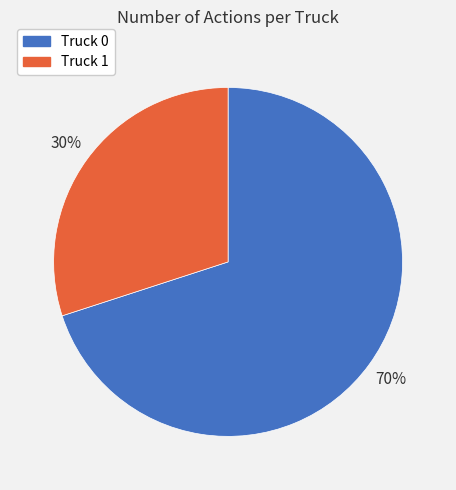

Which category has the biggest portion of the pie?

Truck 0